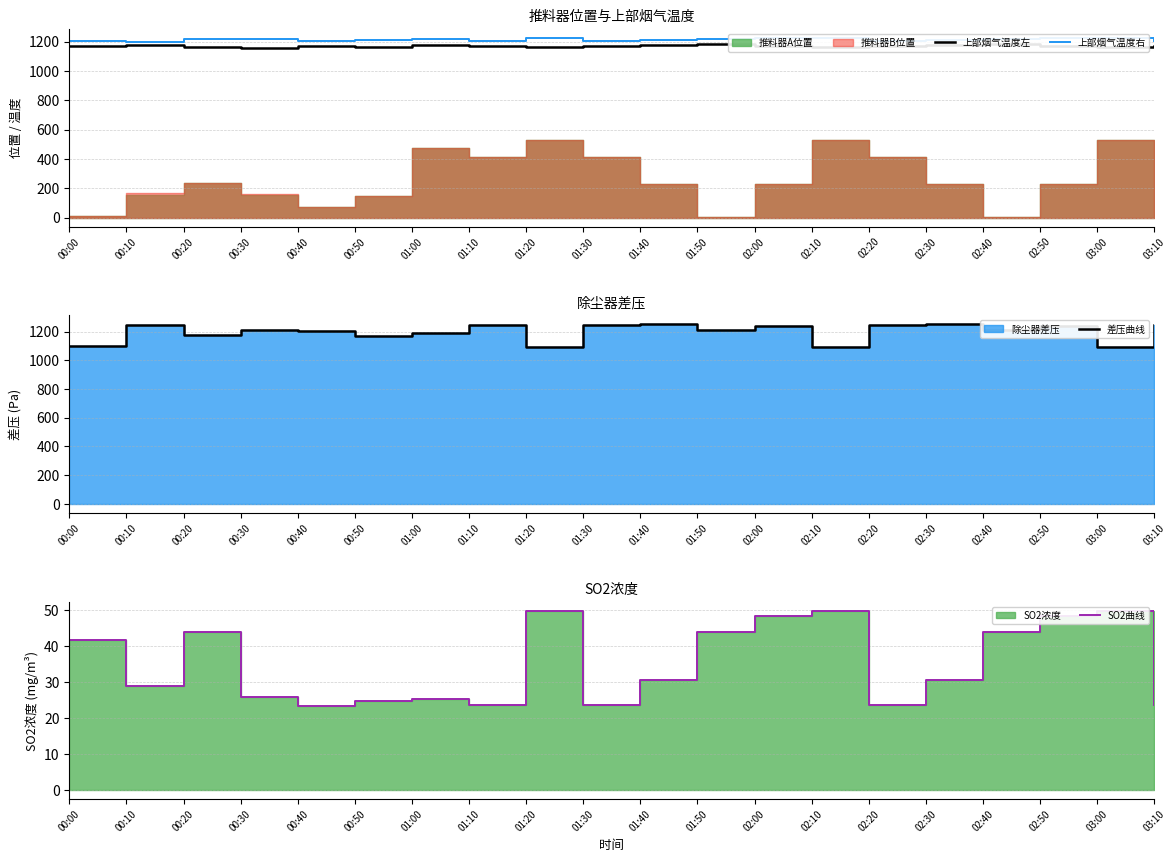

At which category is the sum across all series the highest?

02:00